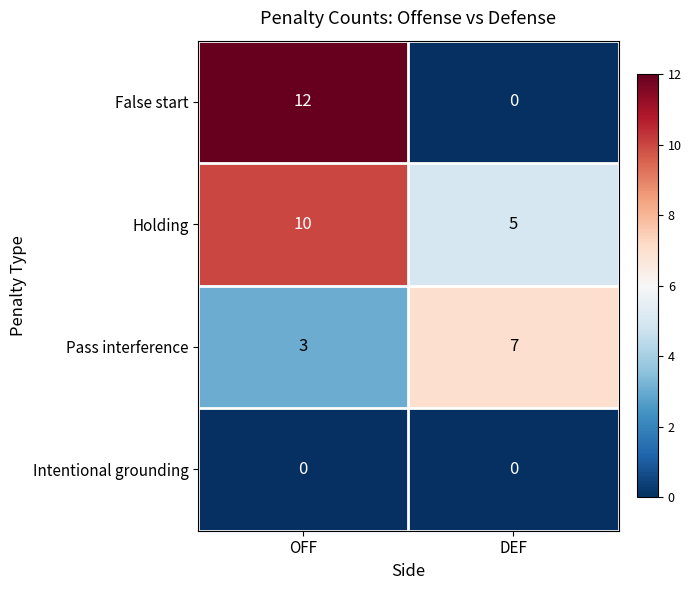

What is the difference between the Holding values at OFF and DEF?

5